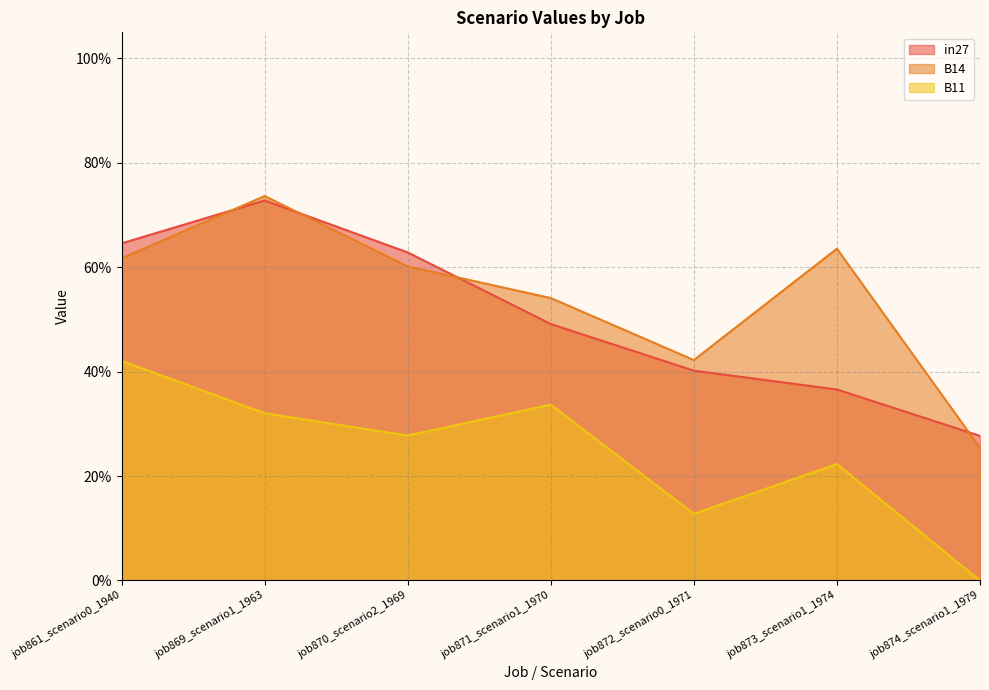

List the series in order of their peak value, highest first.

B14, in27, B11